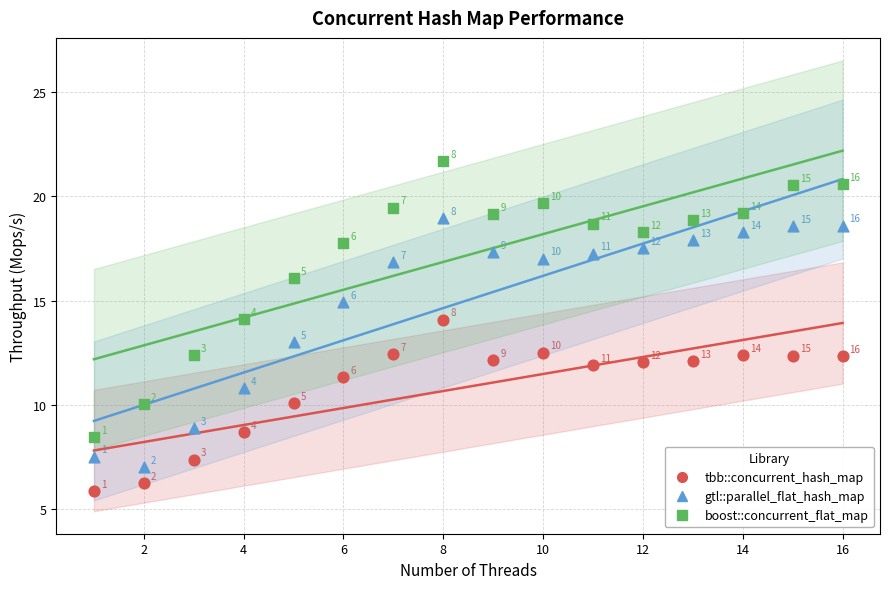

Which series has the largest Y range (max minus min)?

boost::concurrent_flat_map